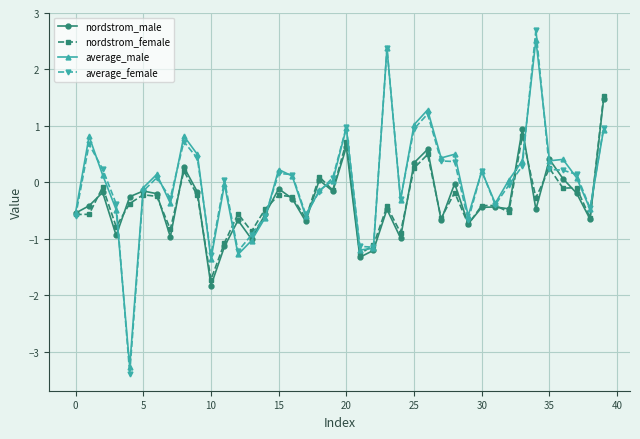

What is the value of the nordstrom_male point at the 7th from the left?

-0.2